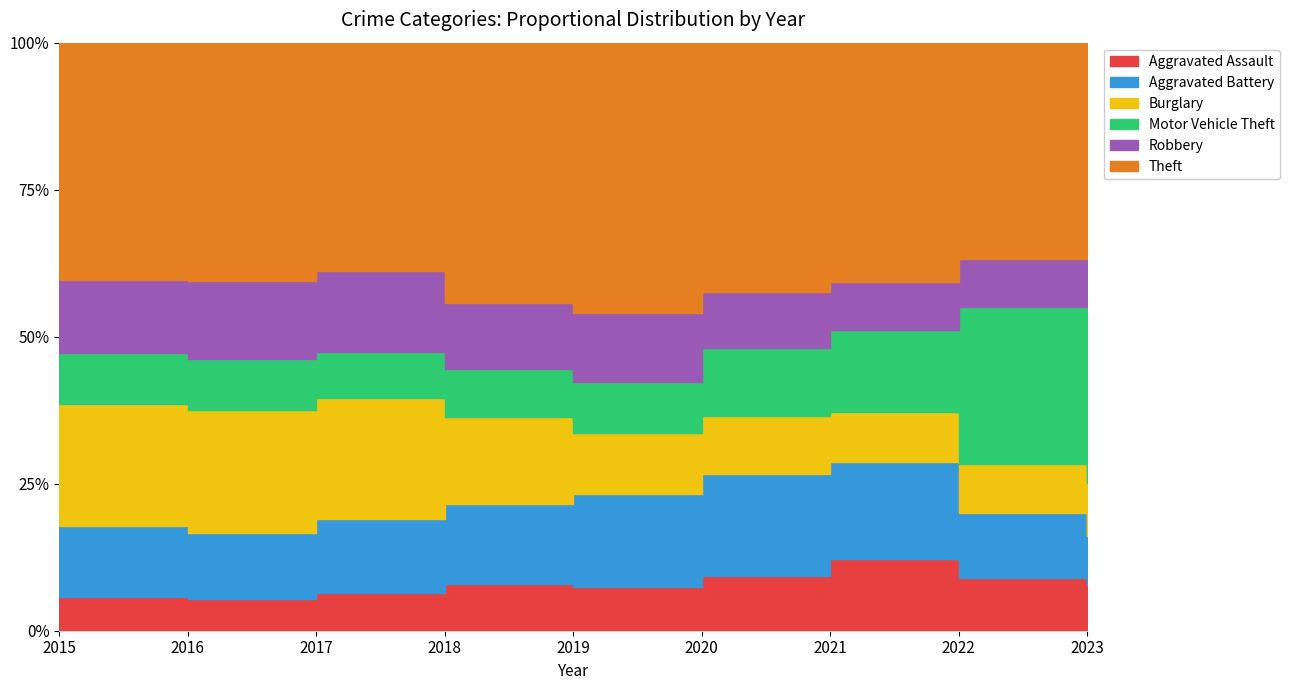

How many lines are shown in the chart?

6